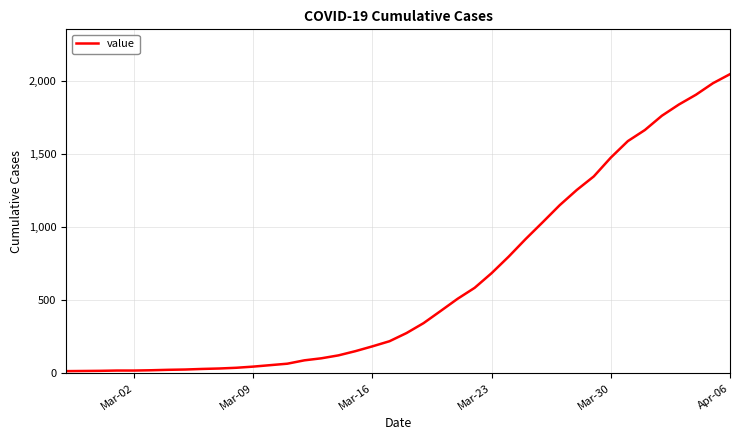

What is the greatest value displayed?

2049